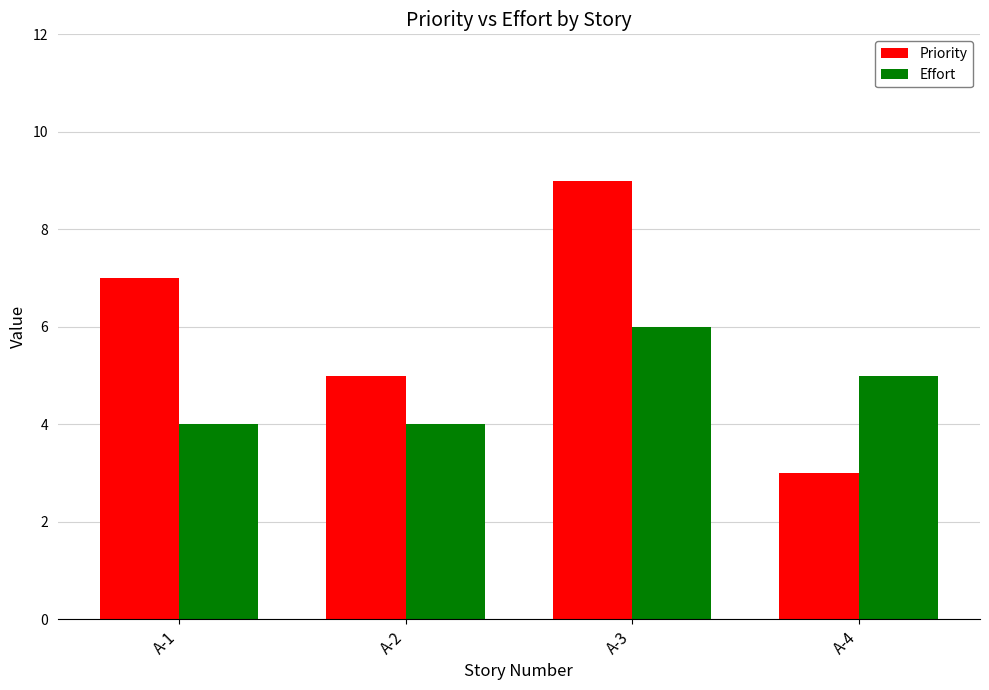

The Effort series shows 1 at A-2. True or false?

False